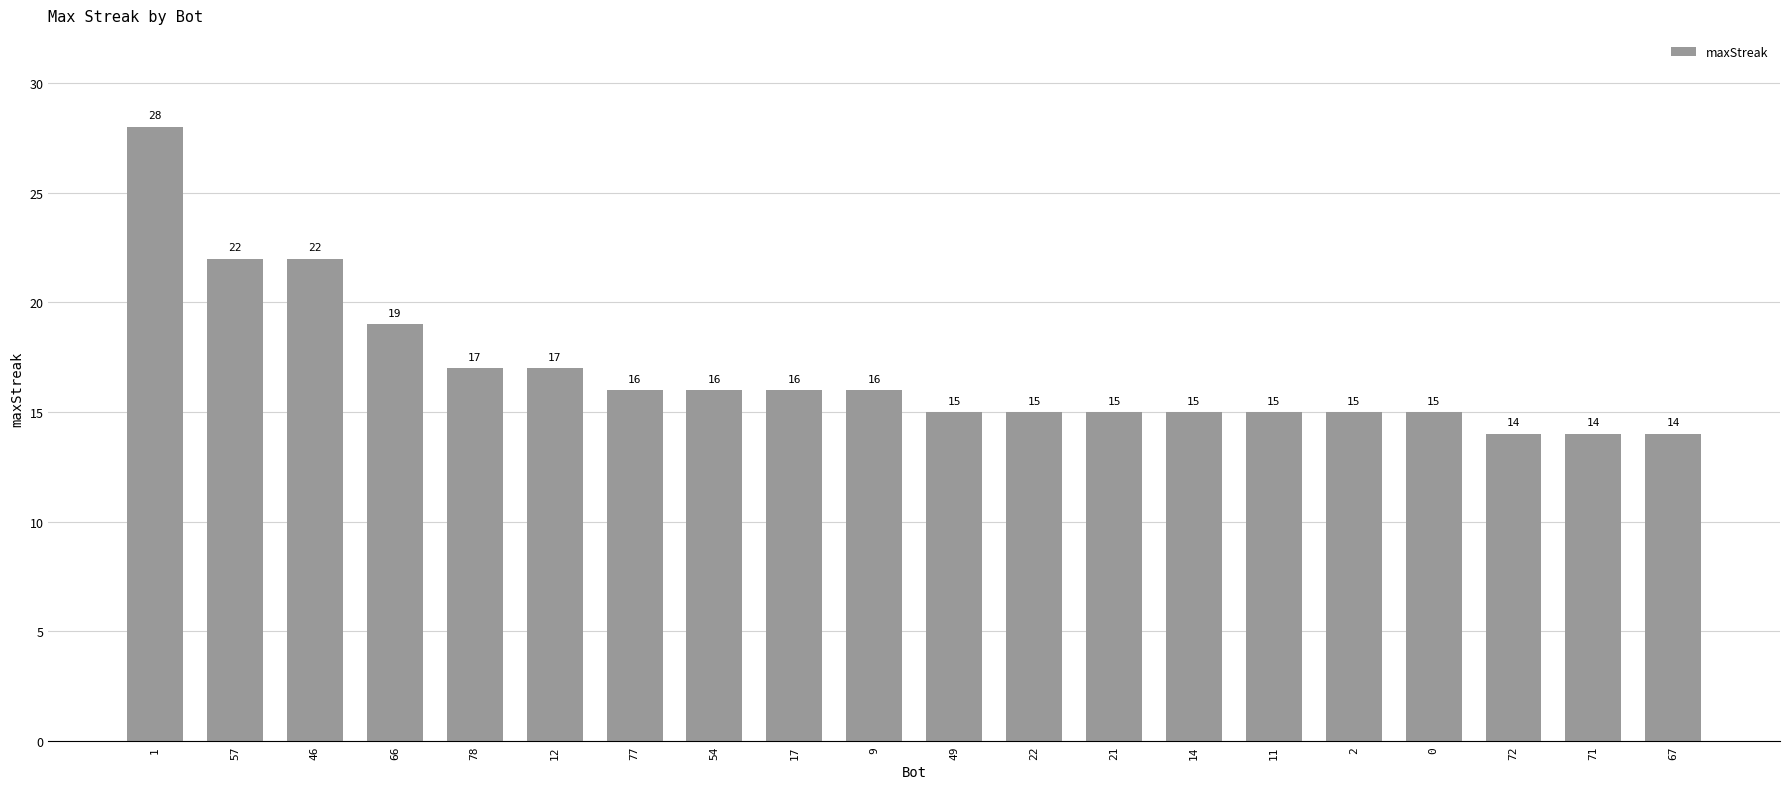

What position from the right is 54?

13